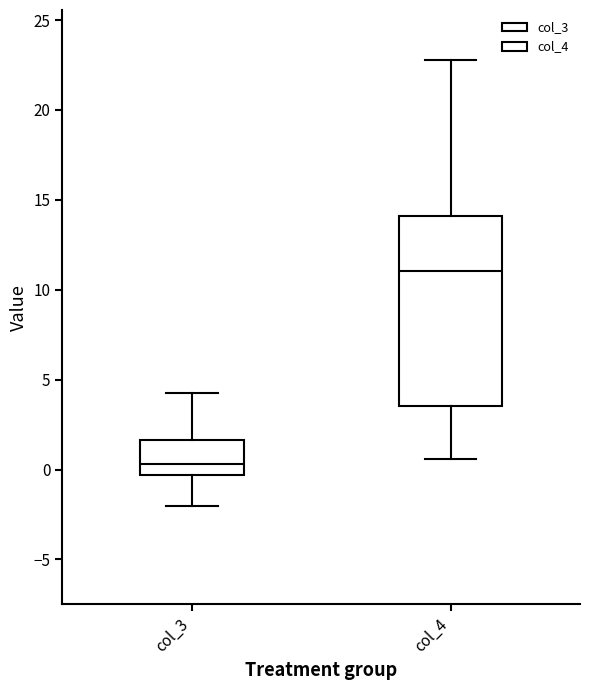

Comparing the boxes themselves (not the whiskers), which one is the tallest?

col_4